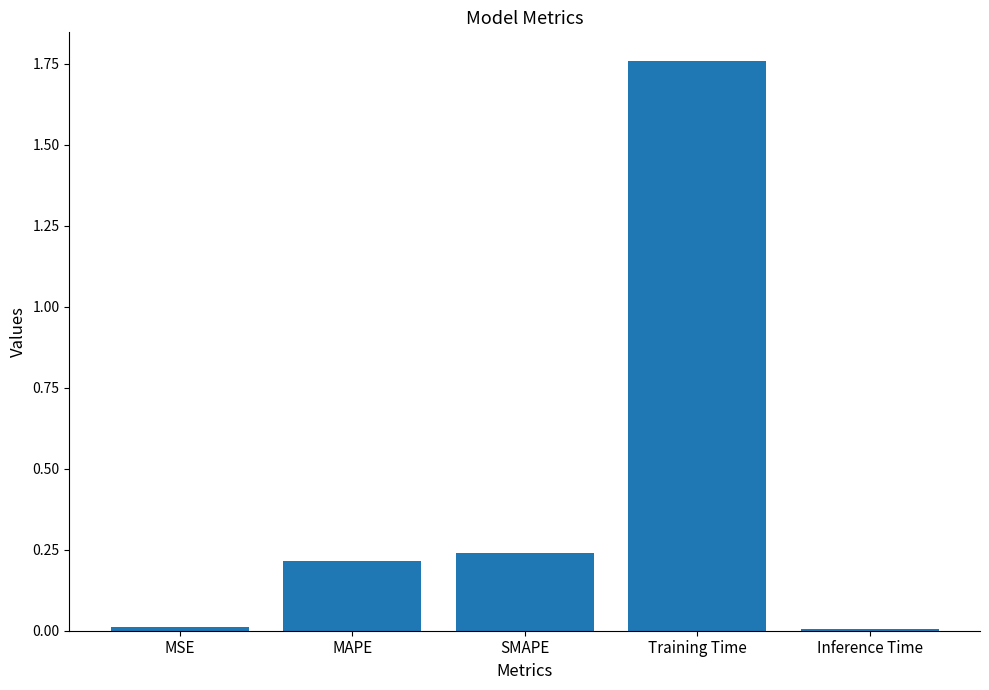

What is the change in value from MAPE to Training Time?

+1.5